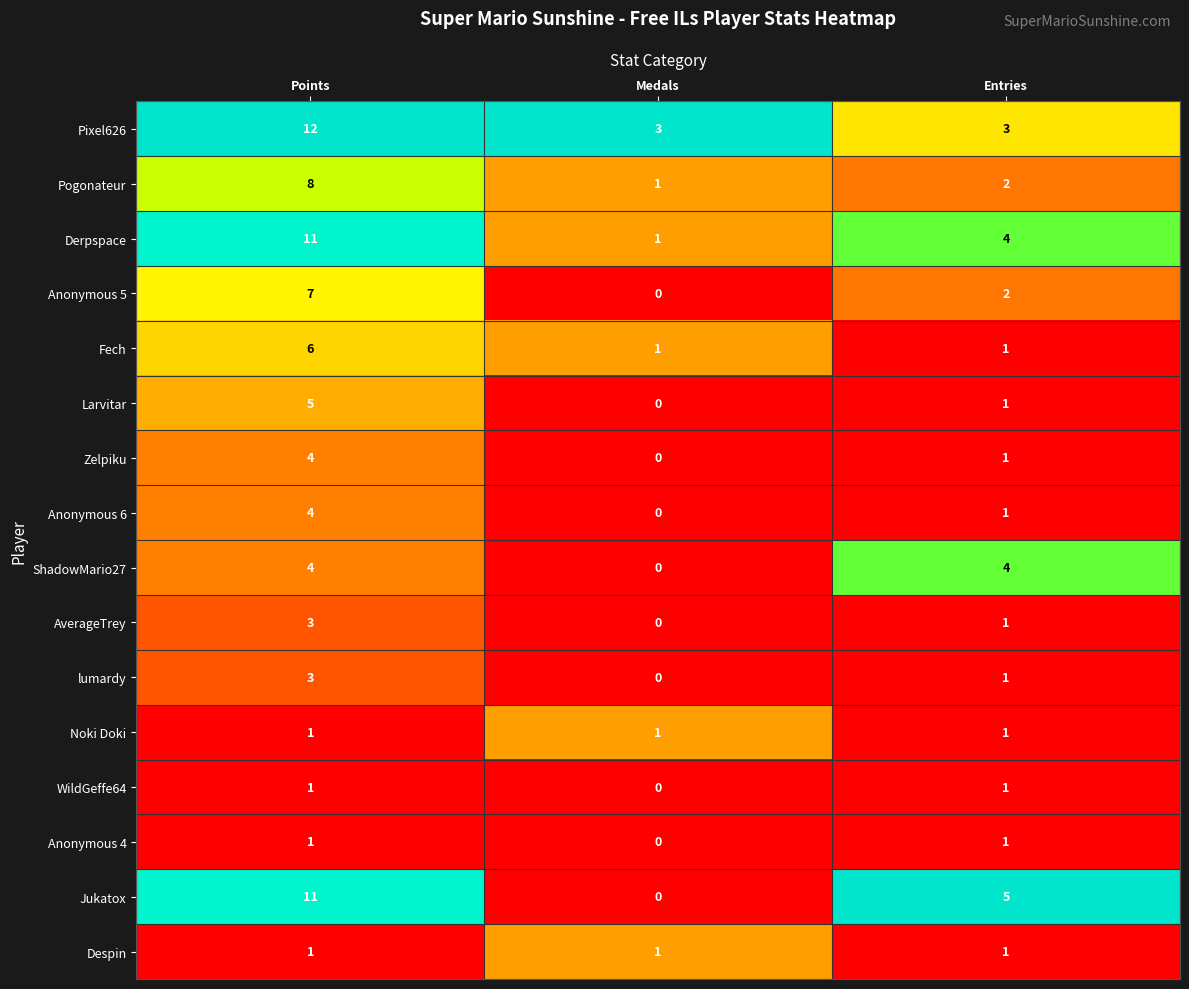

What is the spread (max minus min) of values at Medals?

3